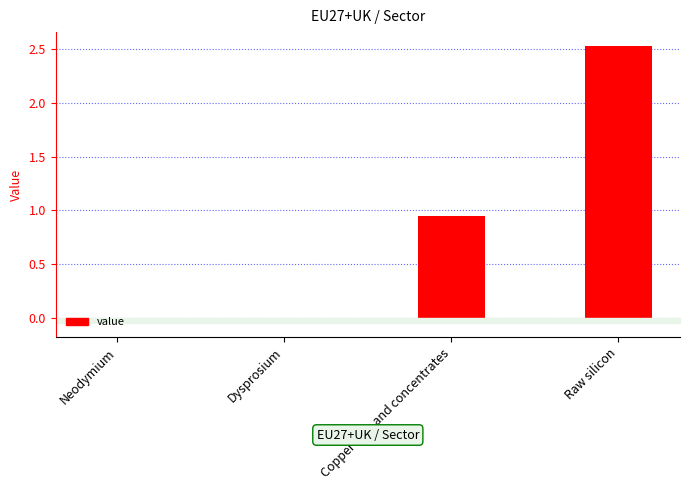

What is the sum of all values?

3.5